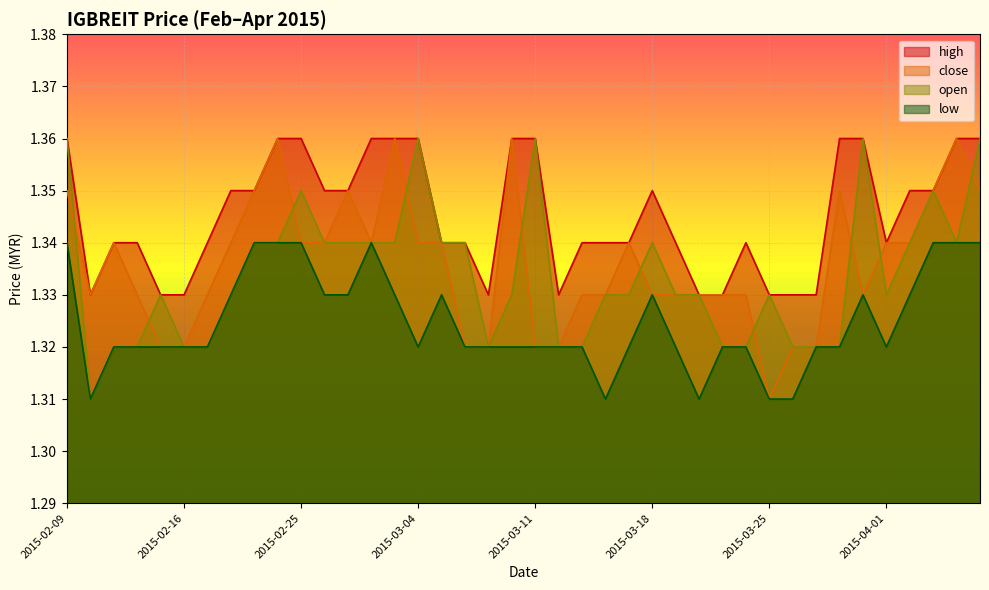

What is the value of the high point at the 32nd from the left?

1.3